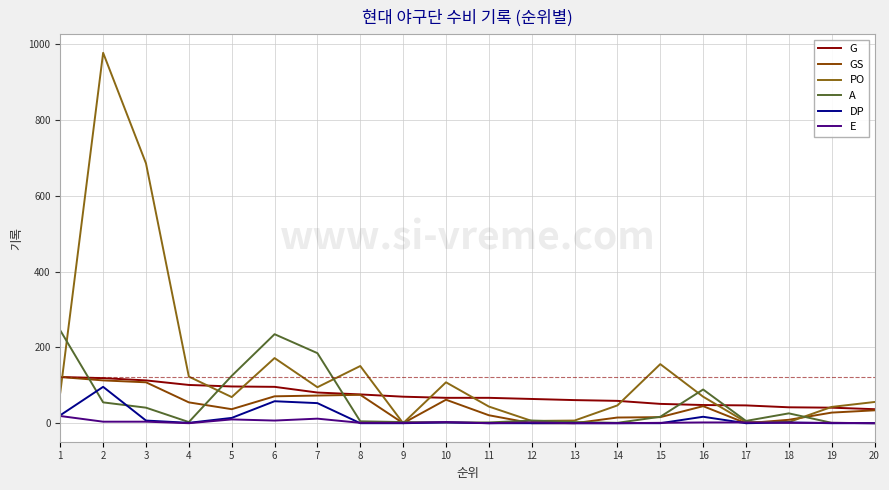

The value of PO at 11 is 44. True or false?

True